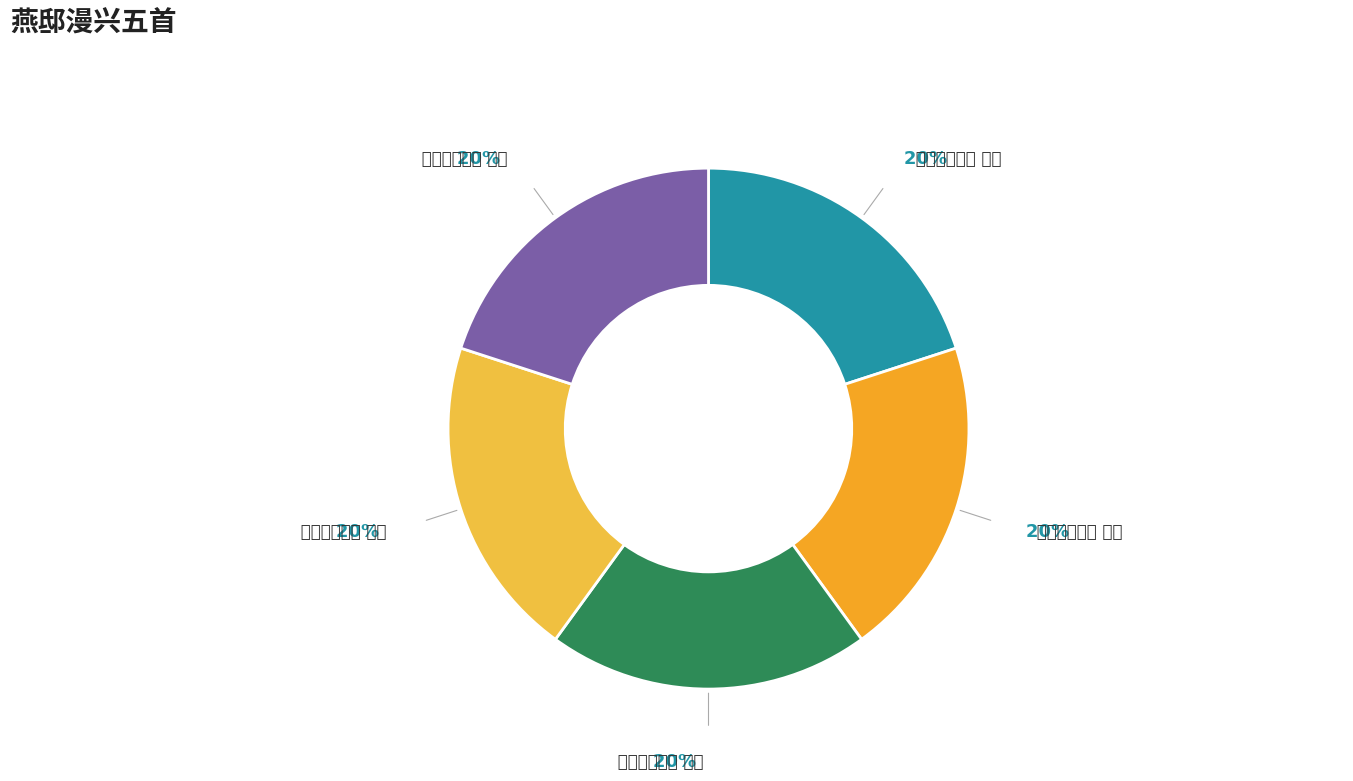

To the nearest percent, what is the combined percentage of 燕邸漫兴五首 其一 and 燕邸漫兴五首 其四?

40%